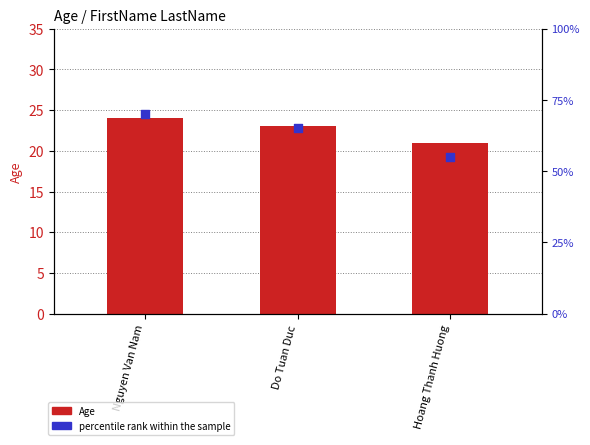

At how many categories does at least one series exceed 27?

3